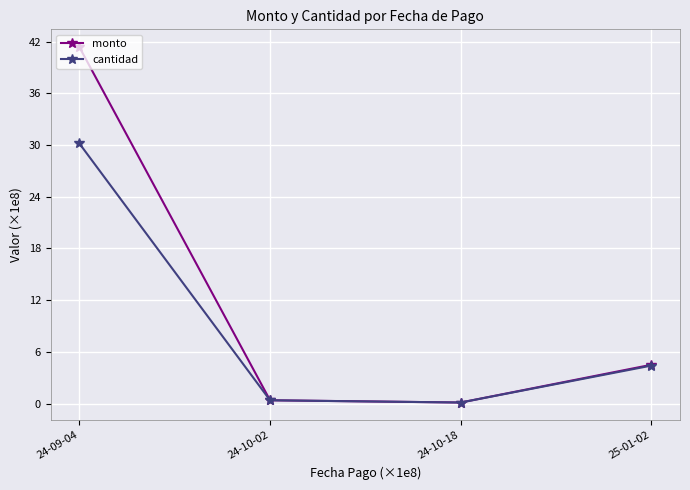

Reading left to right, transcribe all the data shown in this chart.

monto: 41.4	0.4	0.1	4.5
cantidad: 30.2	0.4	0.1	4.4